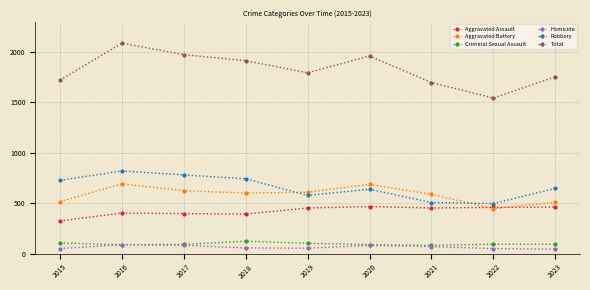

Where is the first local minimum for Total?

2019